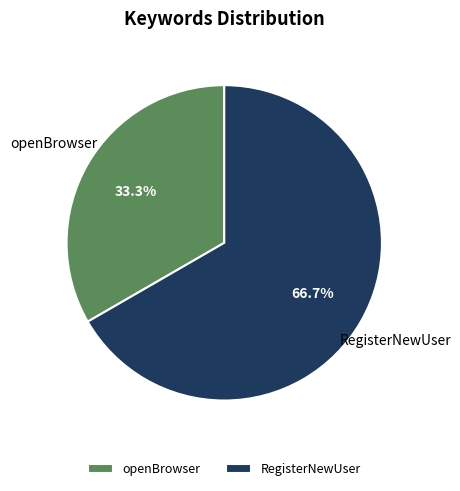

Is the sum of RegisterNewUser and openBrowser greater than half?

Yes